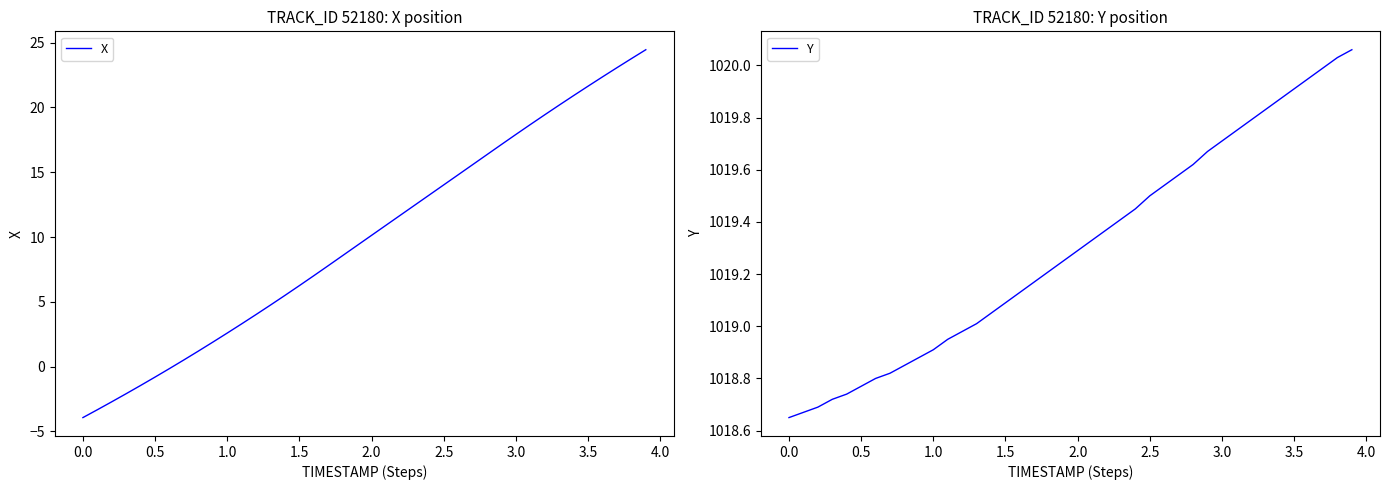

Is it true that X equals 14.0 at 2.5?

True